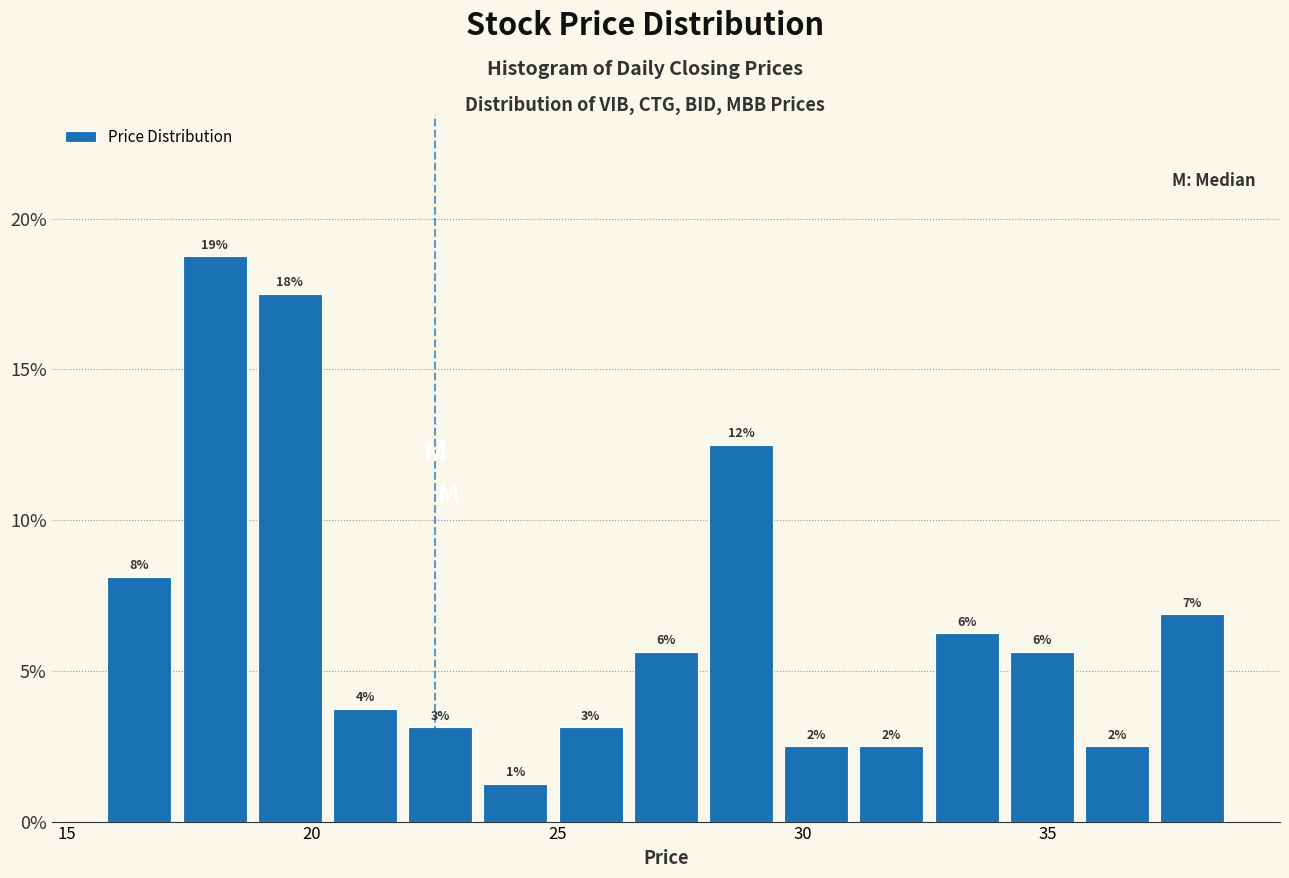

Around what value on the x-axis is the tallest bar? Give the approximate position of its centre, as read against the axis.

18.0